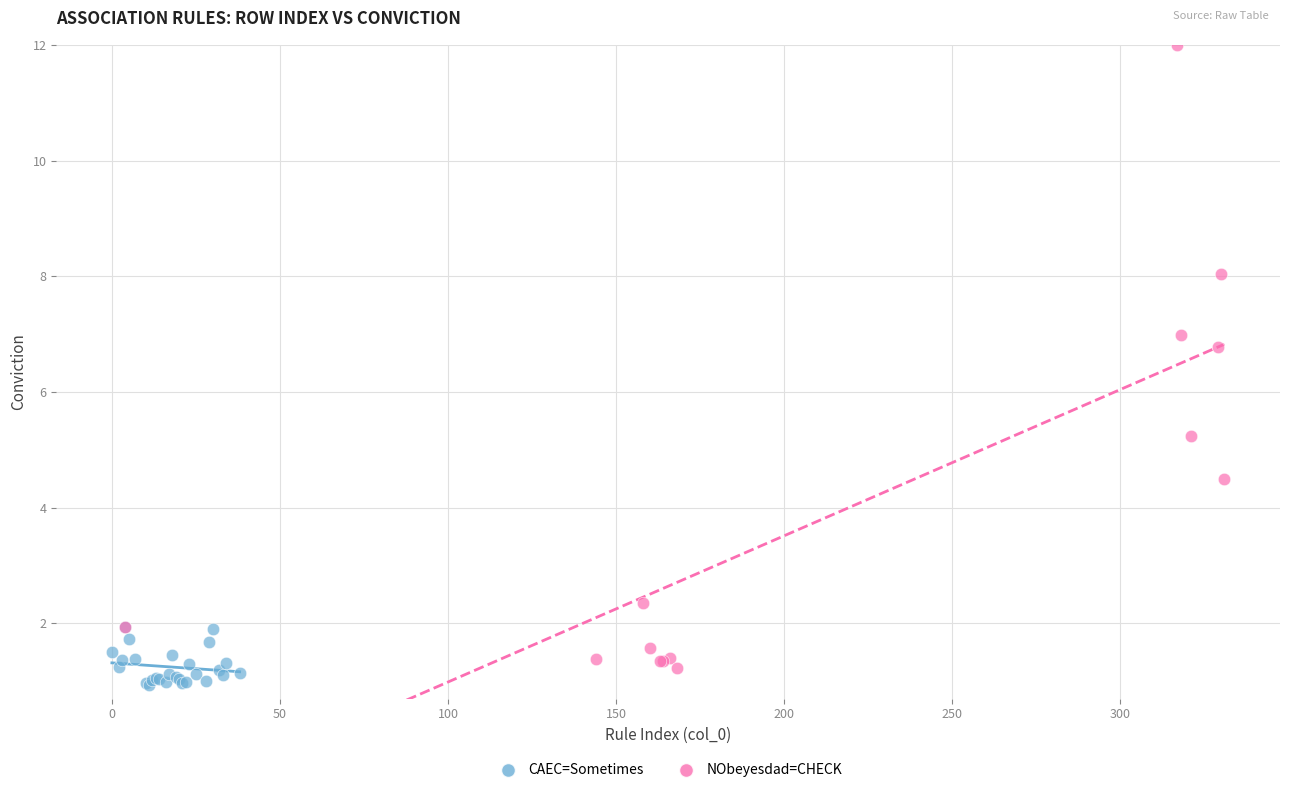

Which series has the widest spread of Y values?

NObeyesdad=CHECK